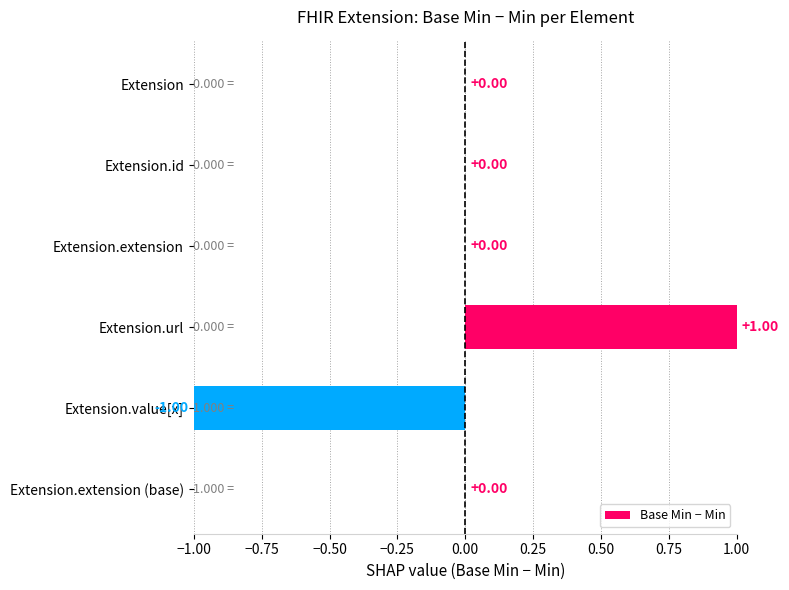

What is the change in value from Extension.extension to Extension.url?

+1